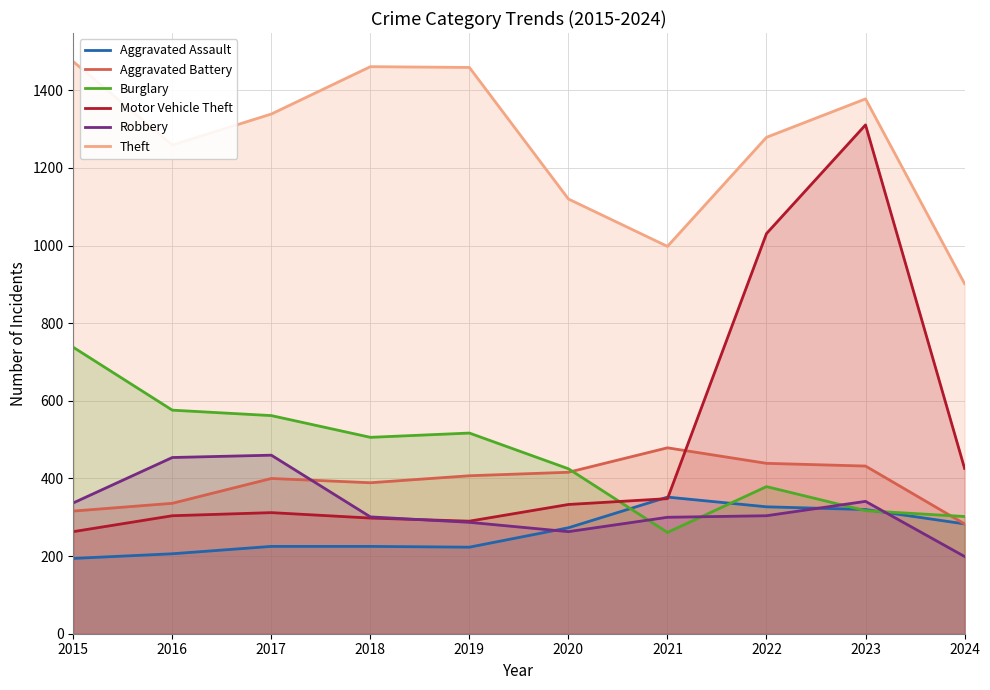

What is the sum of all Theft values?

12669